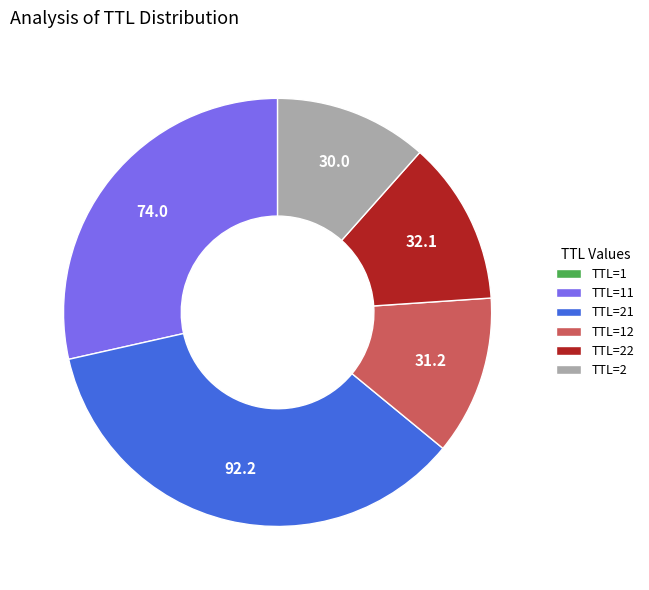

Is there any slice that represents more than half of the pie?

No